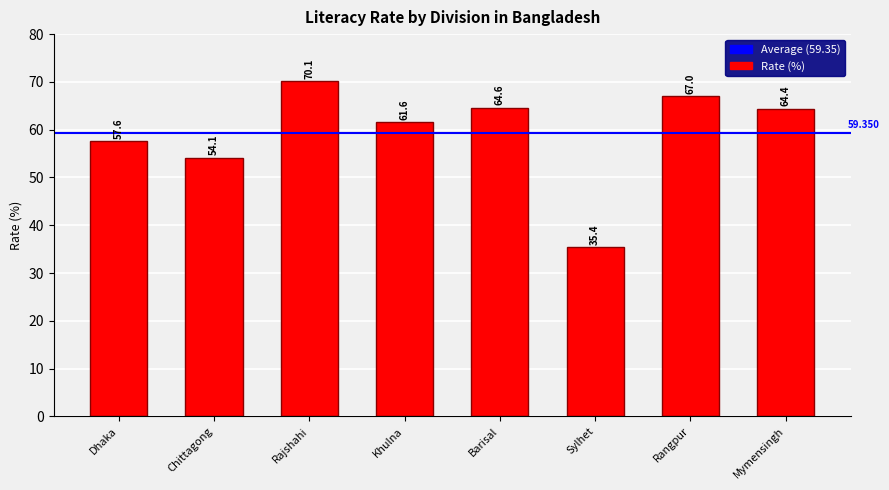

Which category has the highest value across all series?

Rajshahi